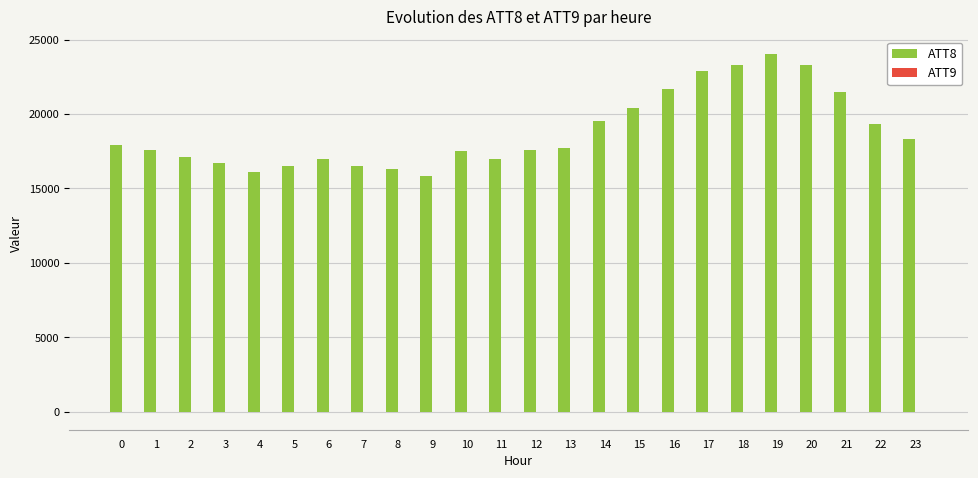

Which series has the largest total across all categories?

ATT8